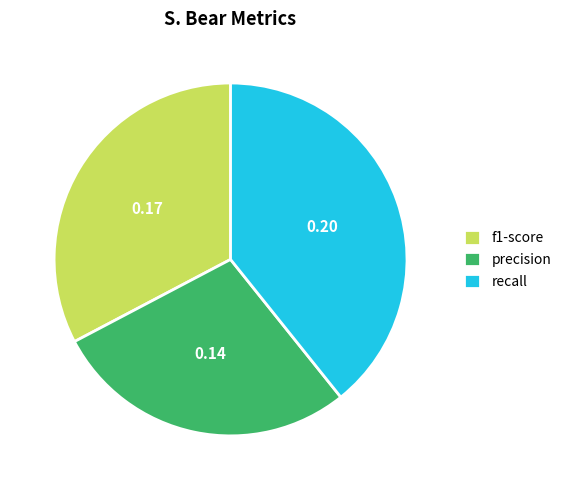

Which category has the biggest portion of the pie?

recall